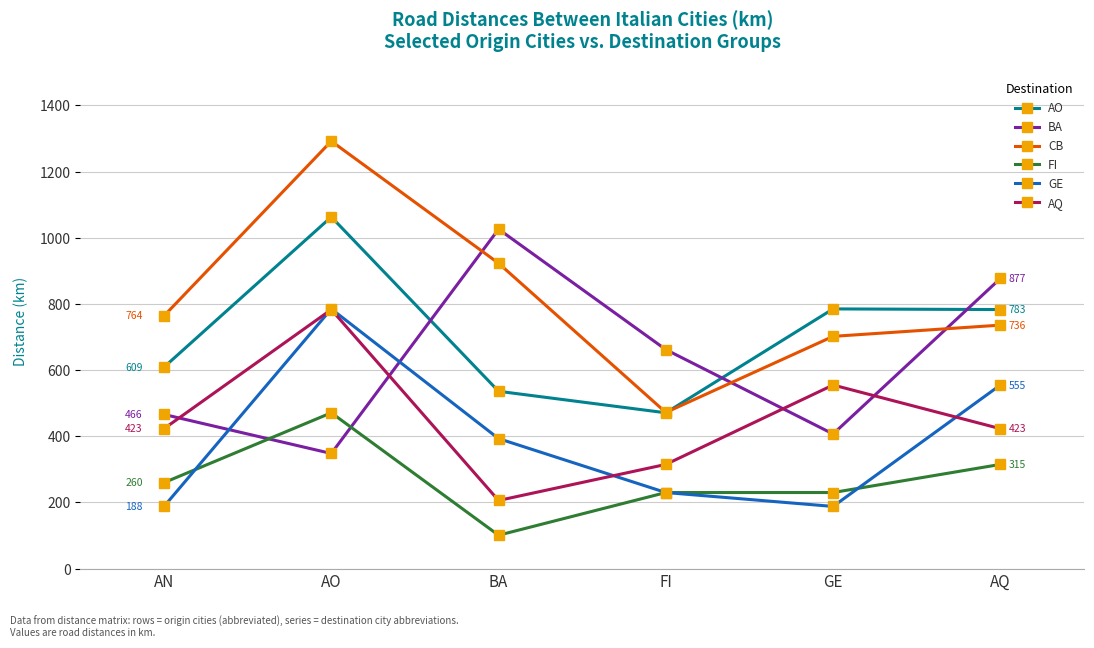

Does the chart have visible grid lines?

Yes